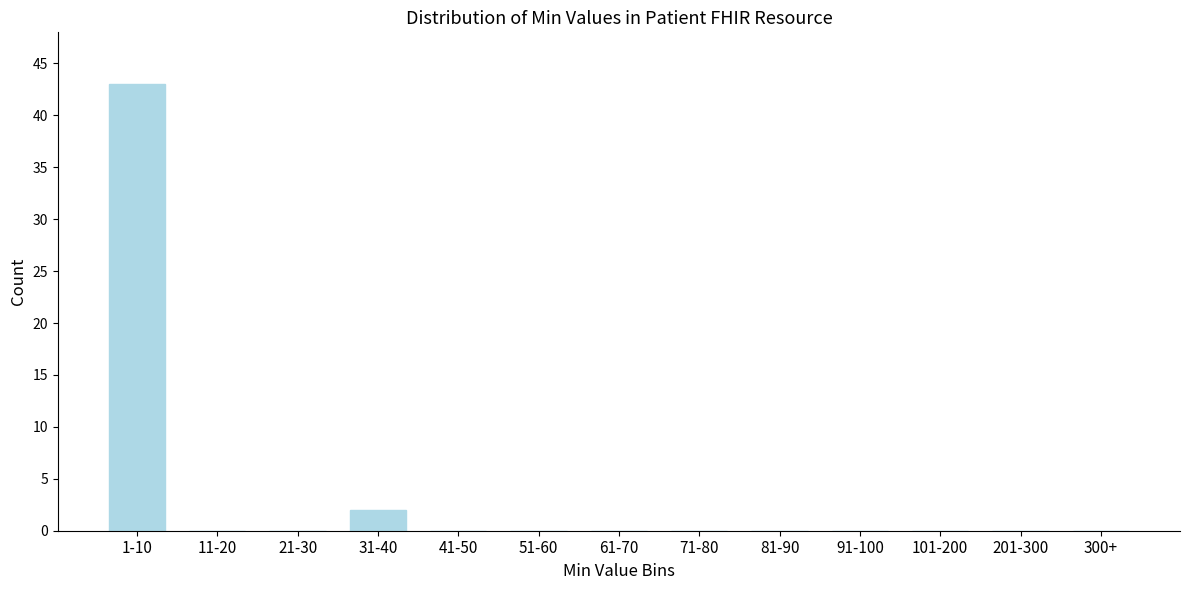

Reading left to right, extract all data points from this chart.

1-10=43	11-20=0	21-30=0	31-40=2	41-50=0	51-60=0	61-70=0	71-80=0	81-90=0	91-100=0	101-200=0	201-300=0	300+=0